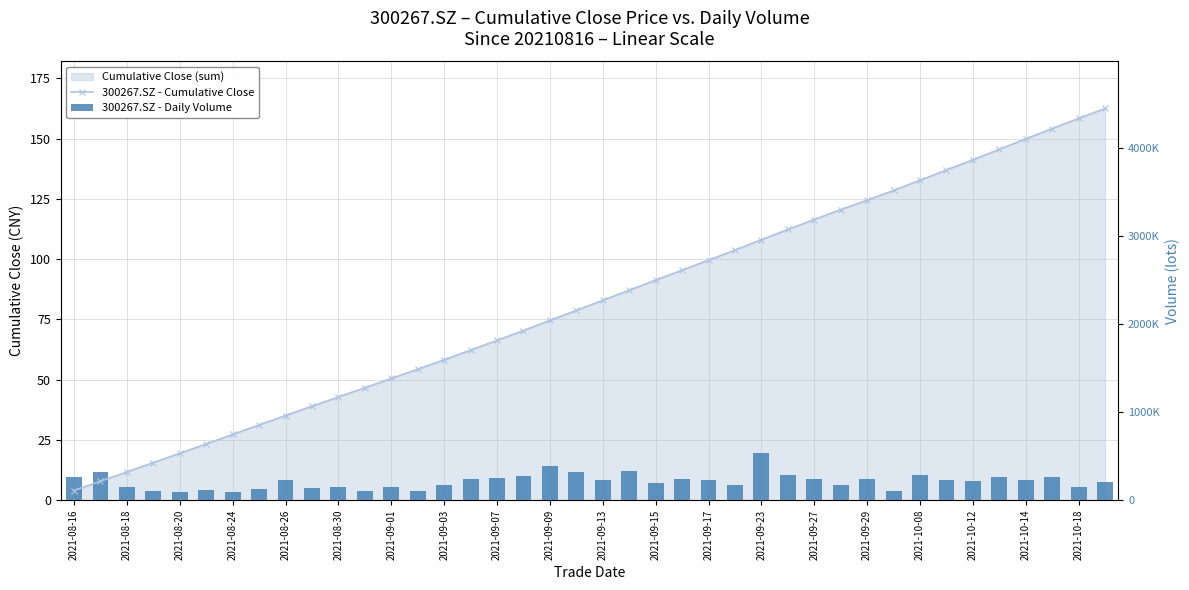

Rank the series by their maximum value, from highest to lowest.

300267.SZ - Cumulative Close, 300267.SZ - Daily Volume